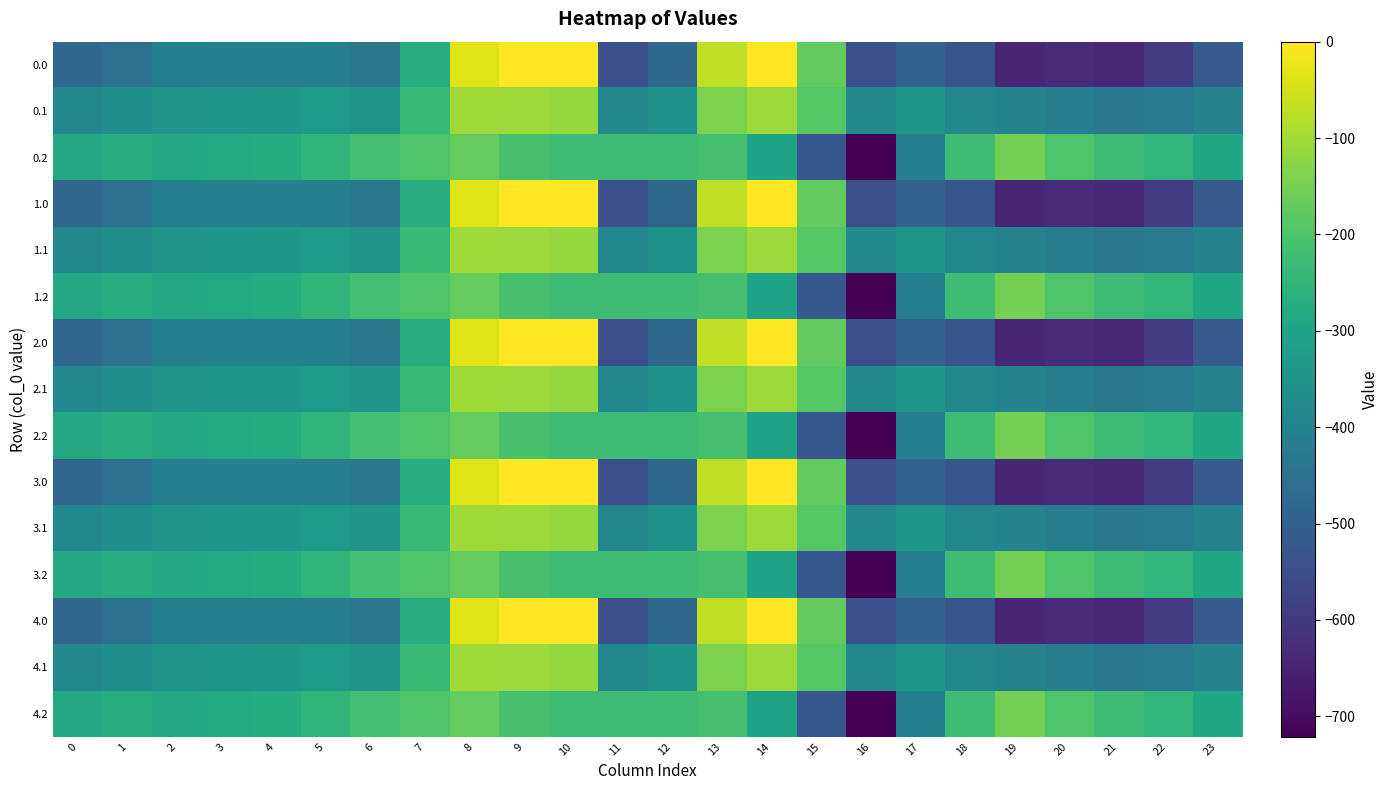

What is the total value across all series at 9?

-1571.6